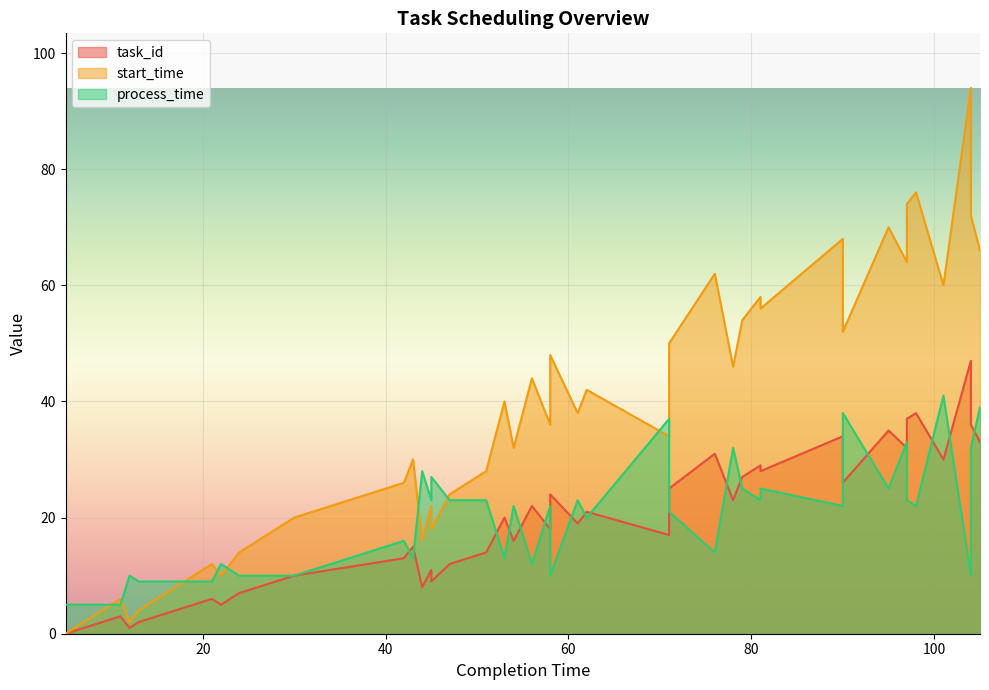

At which label does task_id first exceed 20?

56